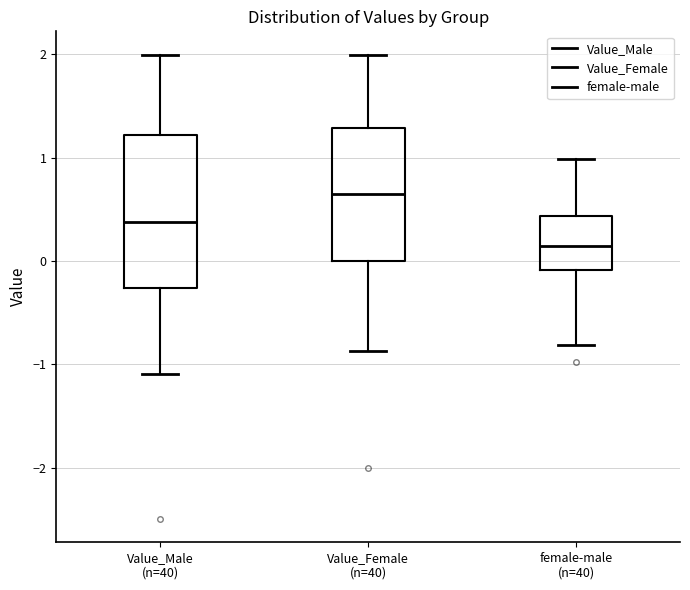

Reading left to right, transcribe this box plot: for each box, give where its median line is, the range the box spans, and where its two whiskers end, as read against the y-axis. The values are not printed on the chart, so give them approximately, as read against the axis.

Value_Male (n=40): median 0.4, box -0.3 to 1.2, whiskers -1.1 to 2.0
Value_Female (n=40): median 0.6, box 0.0 to 1.3, whiskers -0.9 to 2.0
female-male (n=40): median 0.1, box -0.1 to 0.4, whiskers -0.8 to 1.0